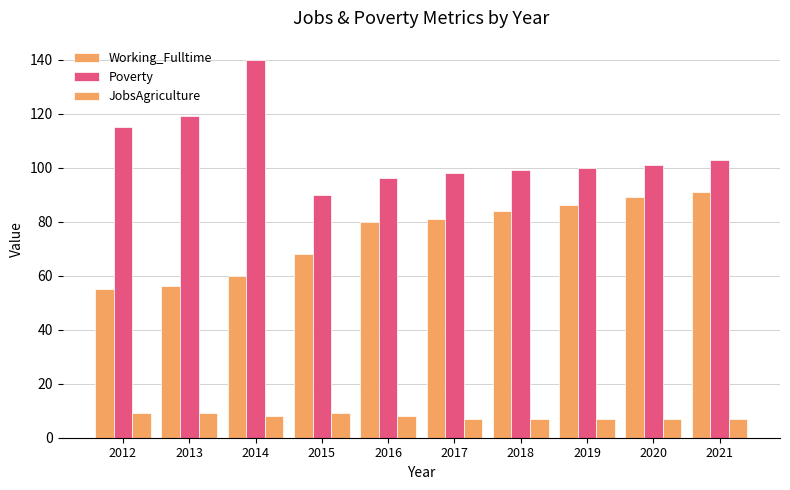

Count the number of categories in the chart.

10